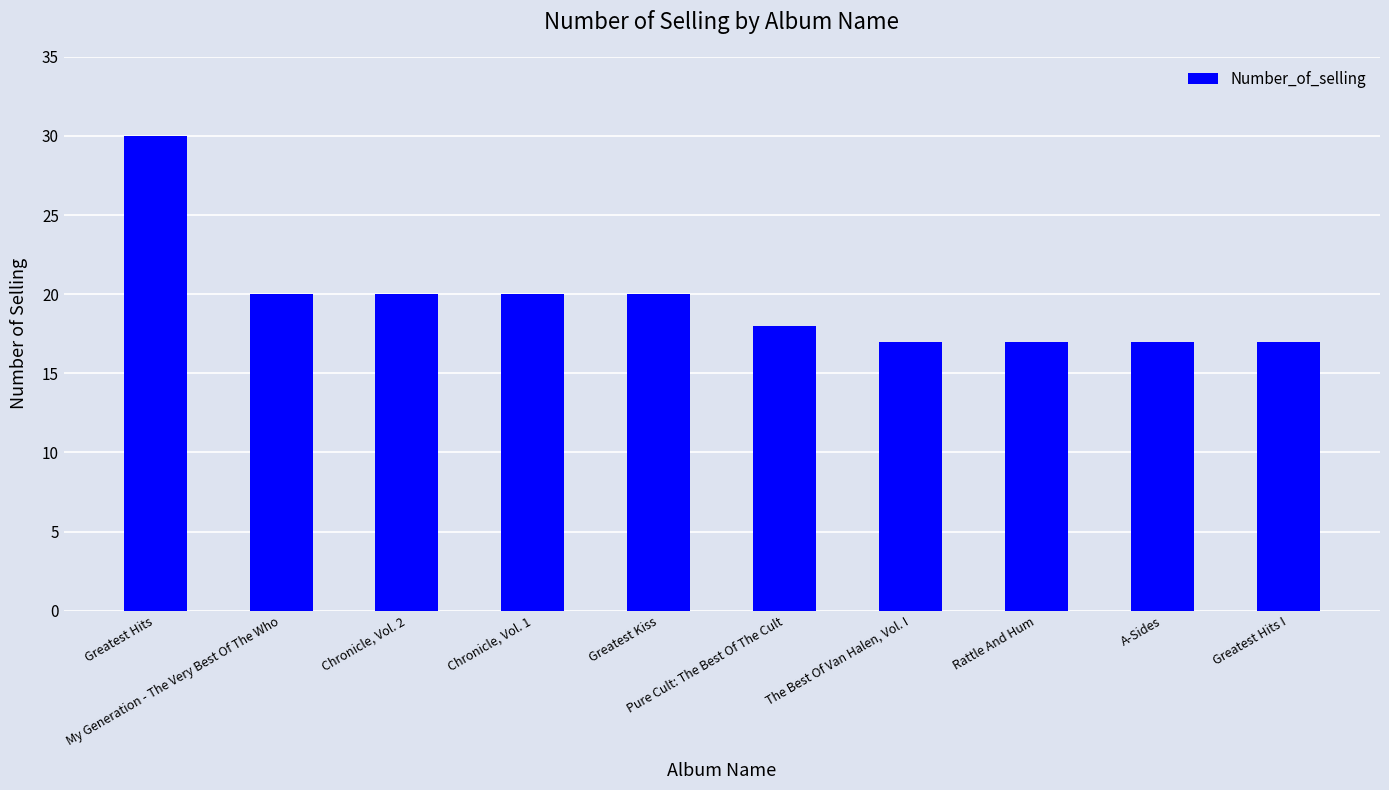

What is the value of the 2nd bar from the left?

20